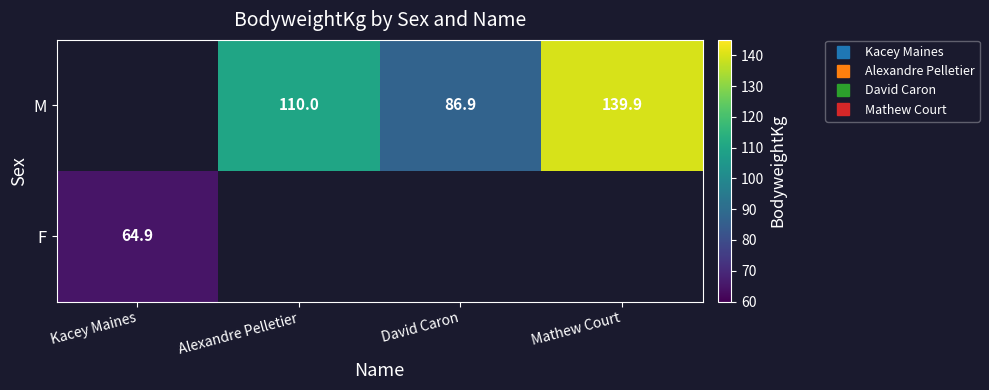

How many data points does each series have?

4